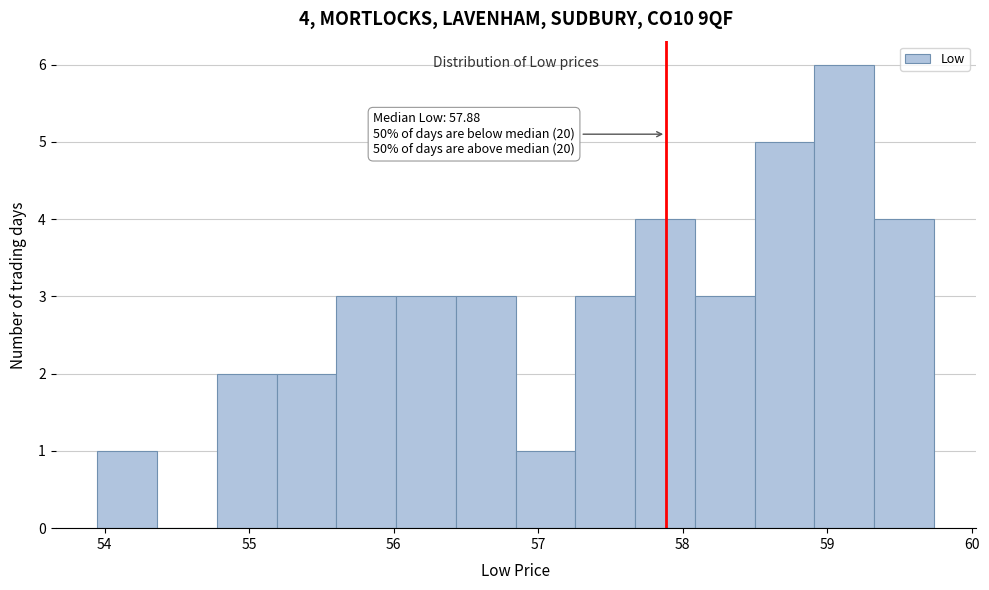

Over which range of the x-axis is the bar tallest?

58.9 to 59.3